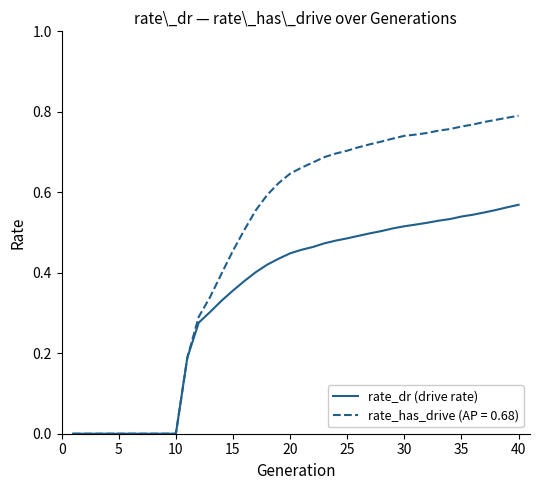

Which series has the largest total across all categories?

rate_has_drive (AP = 0.68)